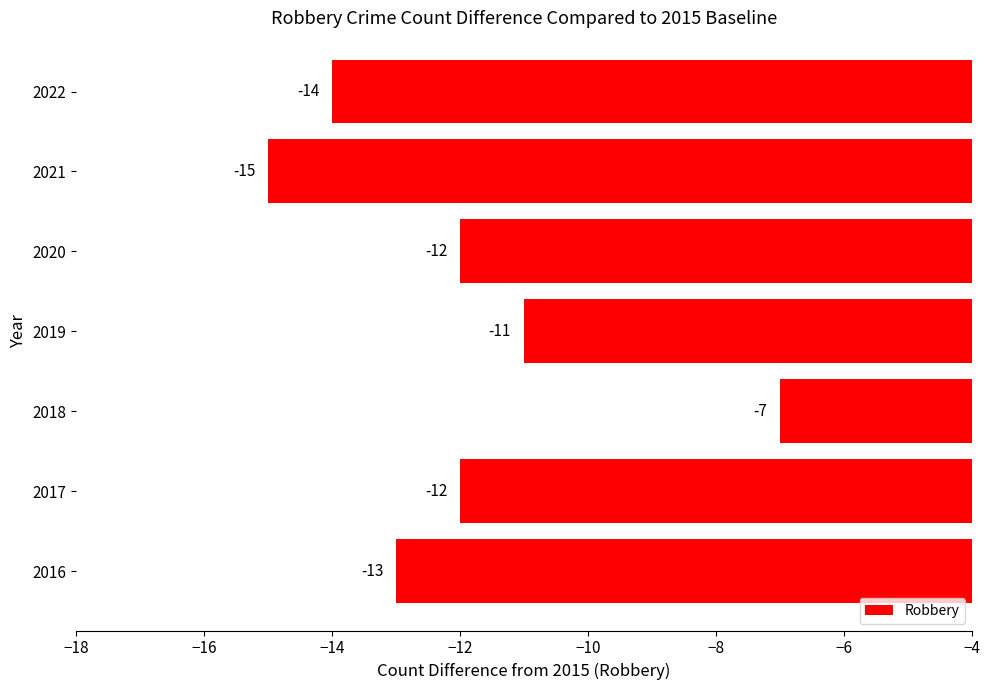

What is the difference between the maximum and minimum values?

8